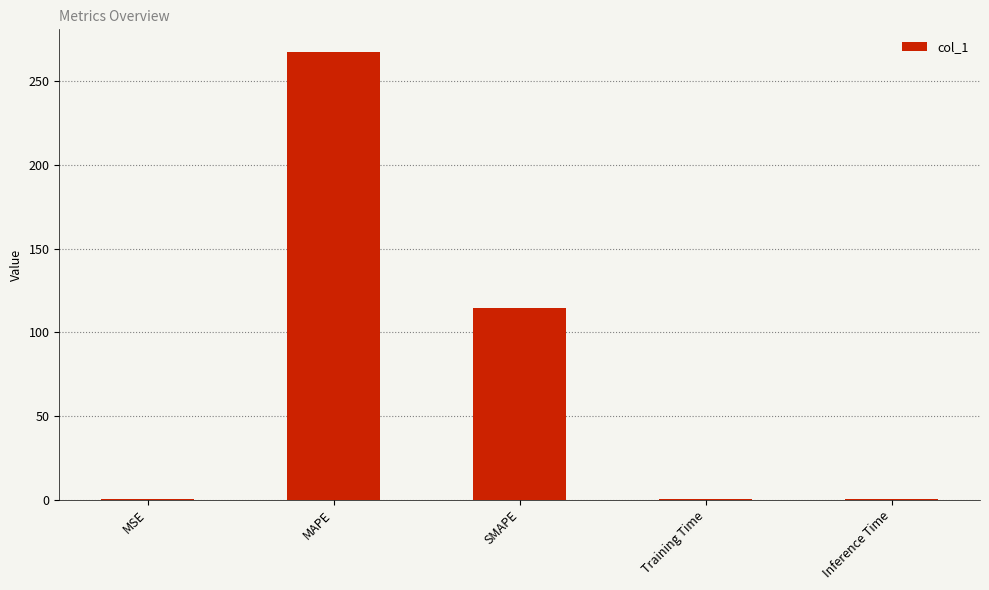

Are the bars grouped side by side (vs. stacked)?

No